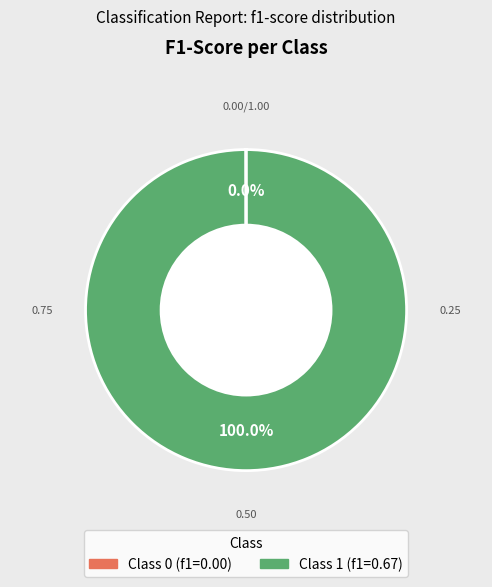

Is there any slice that represents more than half of the pie?

Yes